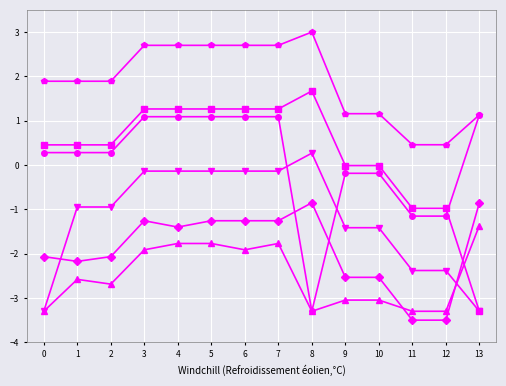

What is the total value across all series at 11?

-10.9